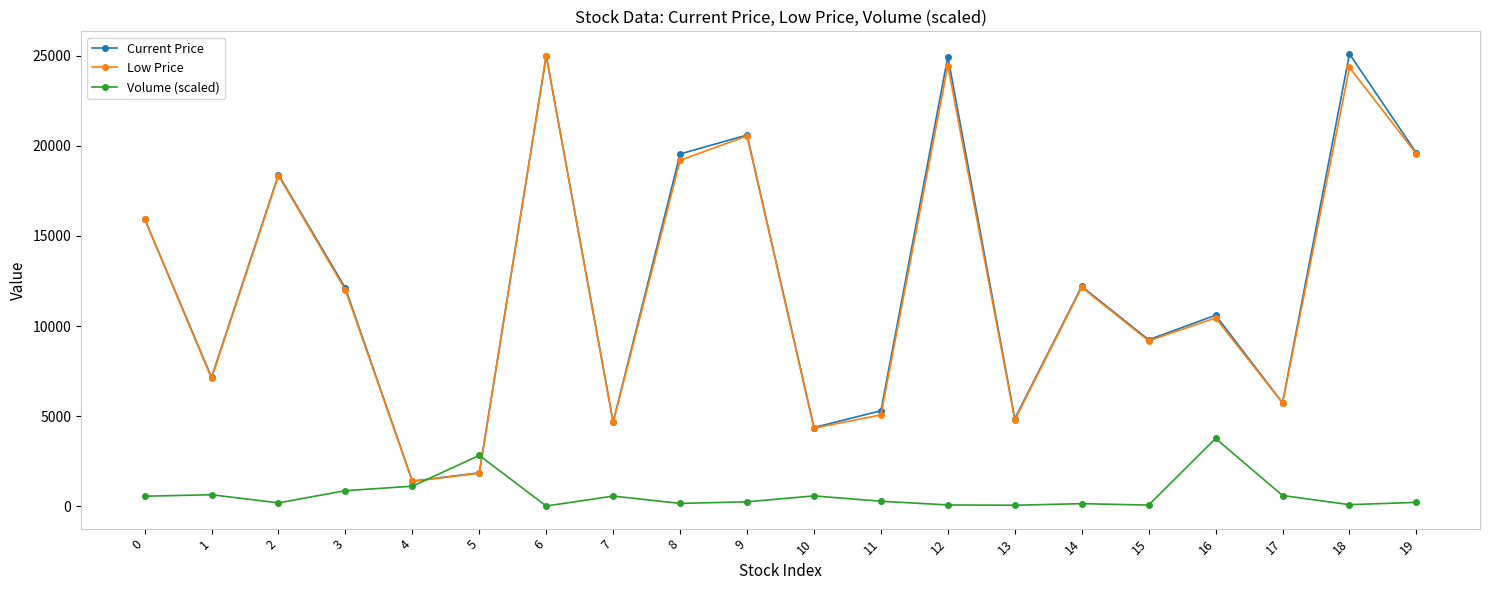

Is this an area chart (filled region under the line)?

No